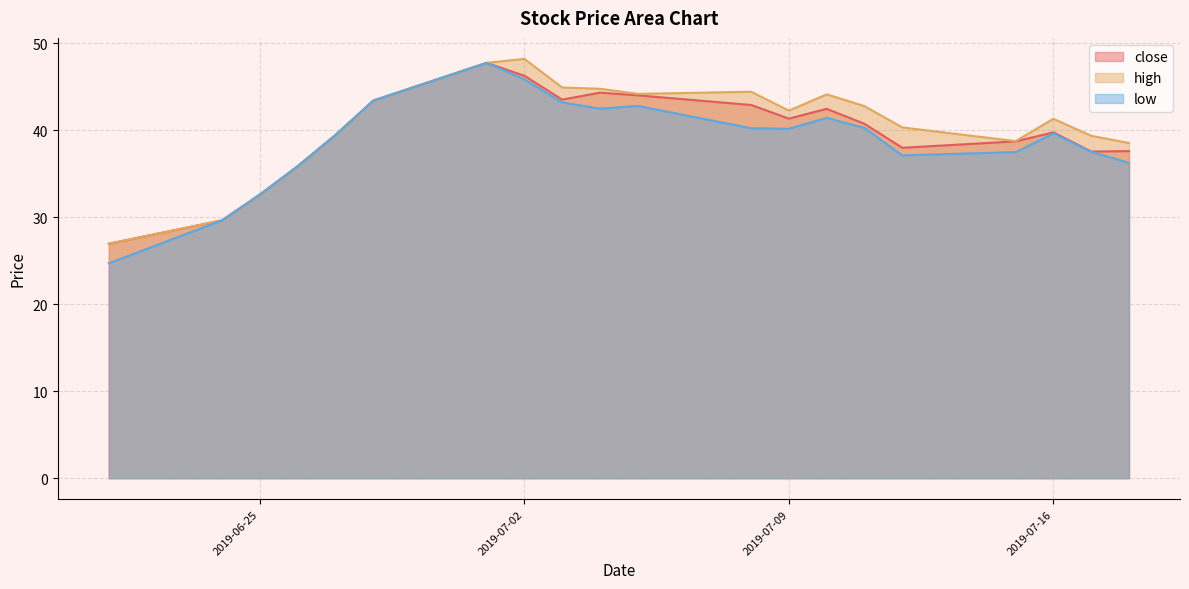

True or false: close has a value of 43.5 at 2019-07-03.

True